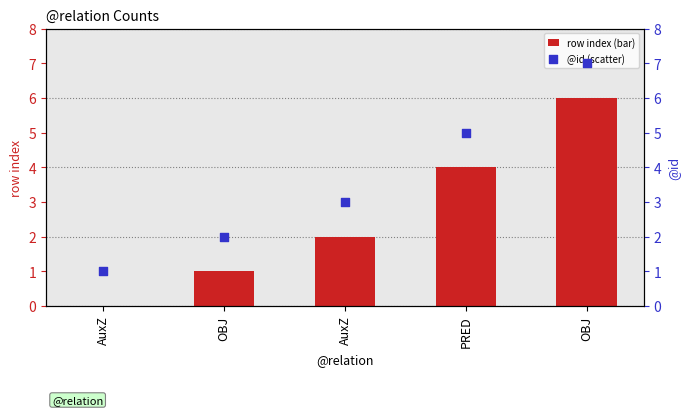

Is the value of @id (scatter) at AuxZ greater than the value of row index (bar) at AuxZ?

Yes